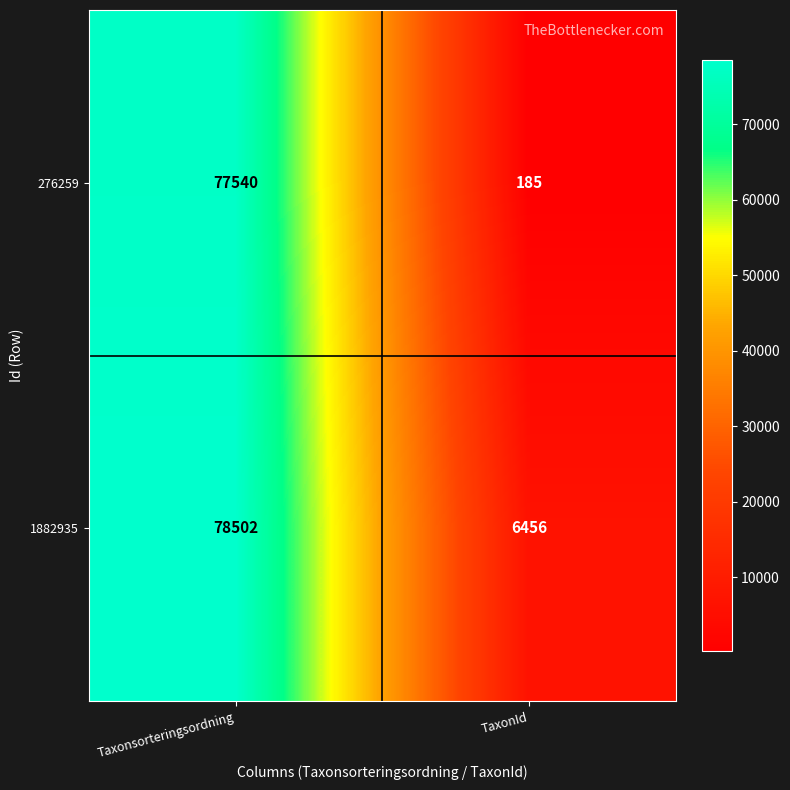

What is the difference between the 276259 values at TaxonId and Taxonsorteringsordning?

77355